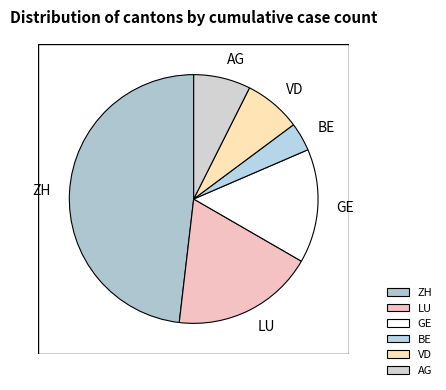

How many slices are in this pie chart?

6